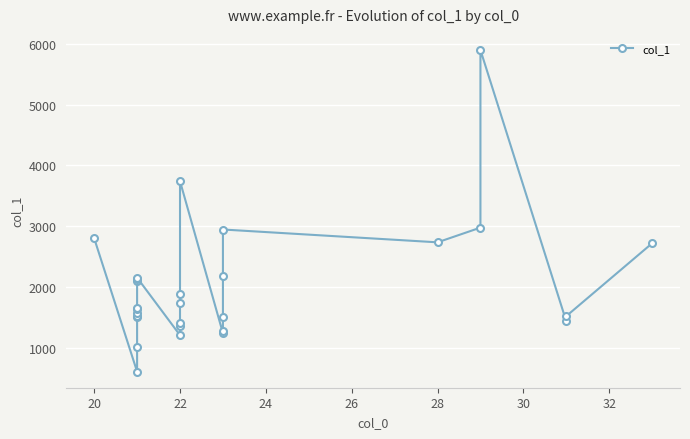

What is the greatest value displayed?

5899